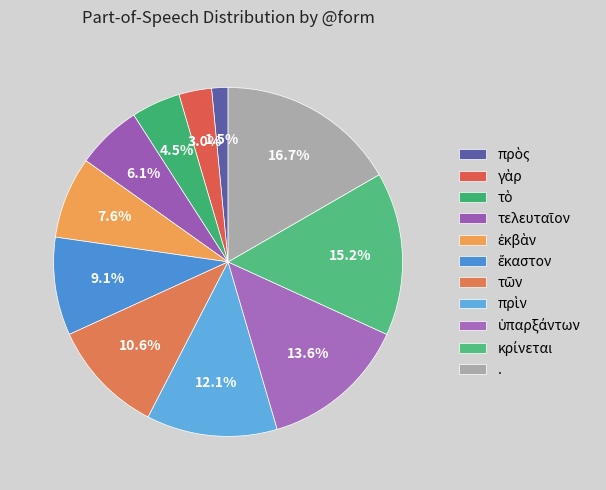

How many slices are in this pie chart?

11